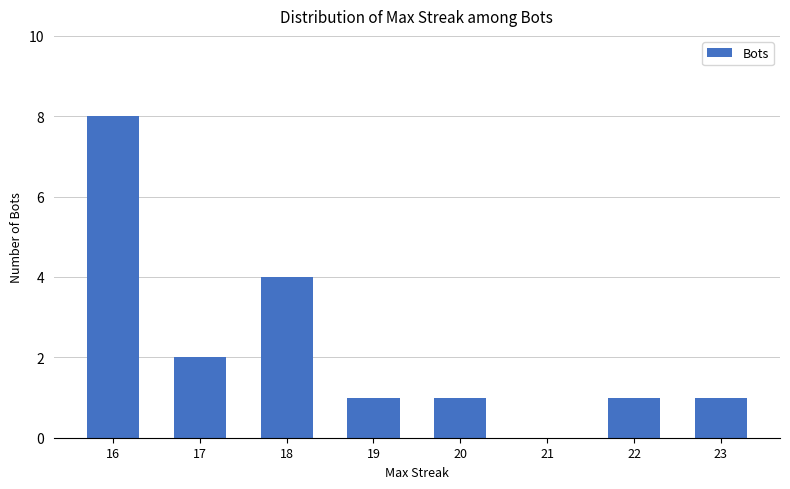

Count the number of categories in the chart.

8